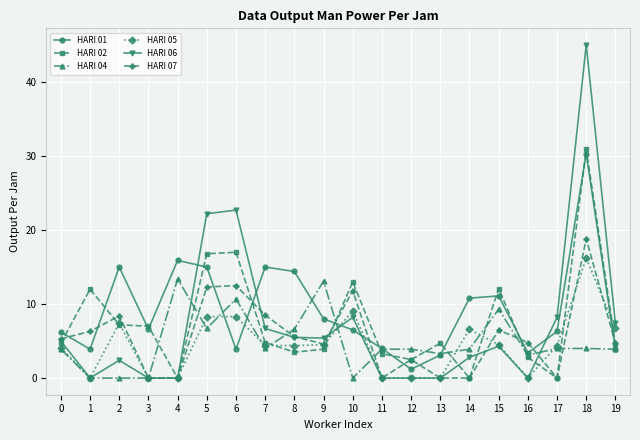

How many data points does each series have?

20